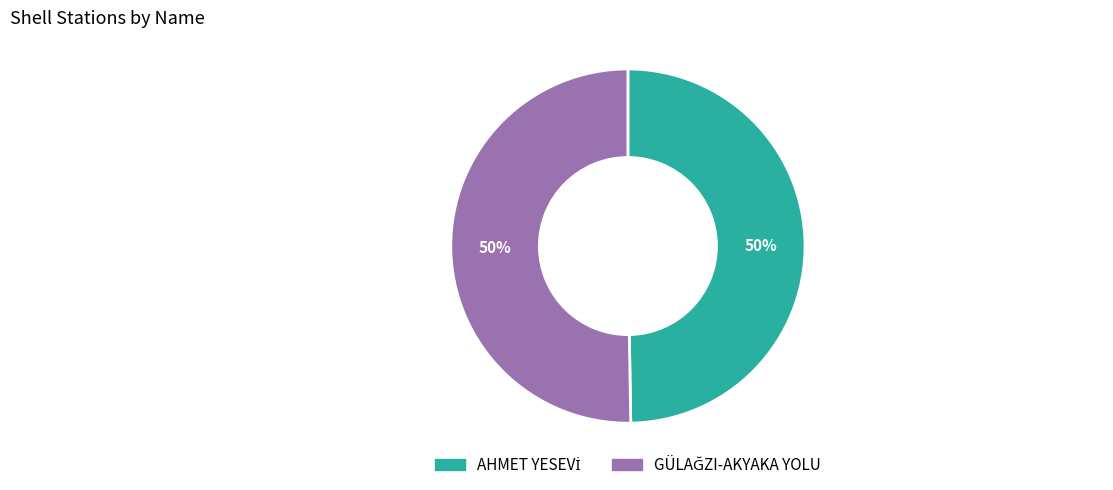

What percentage is the AHMET YESEVİ slice, to the nearest percent?

50%